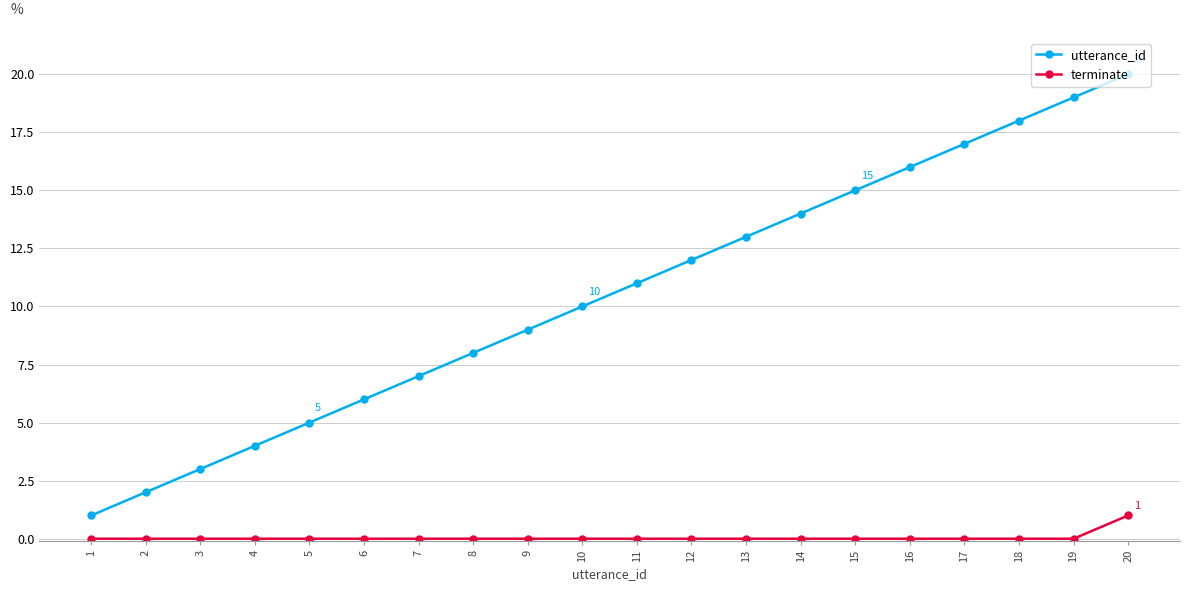

Which category has the highest value across all series?

20